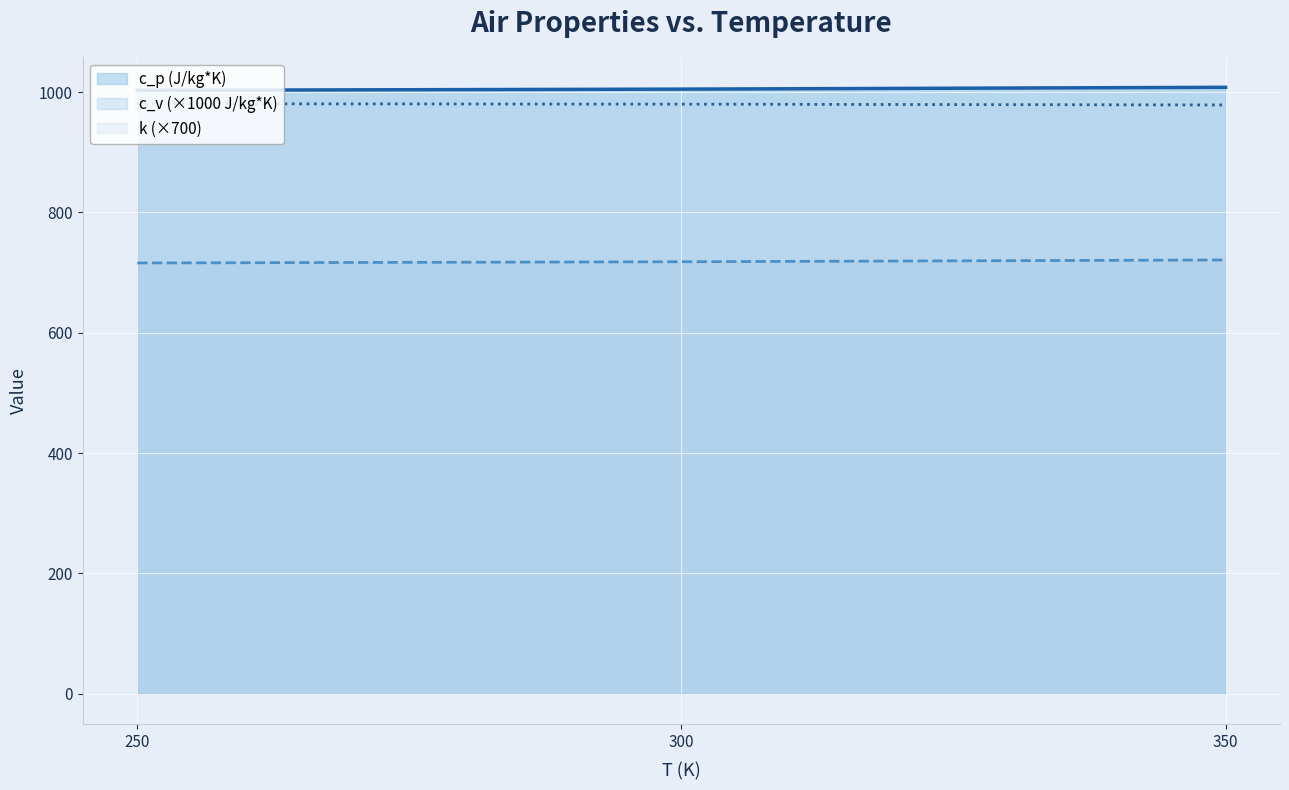

At which label does k first exceed 979?

250